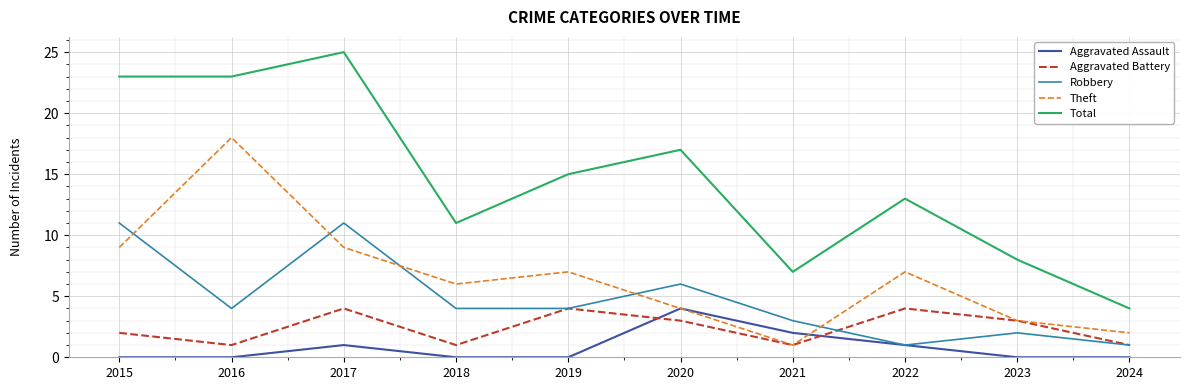

At which category is the sum across all series the highest?

2017